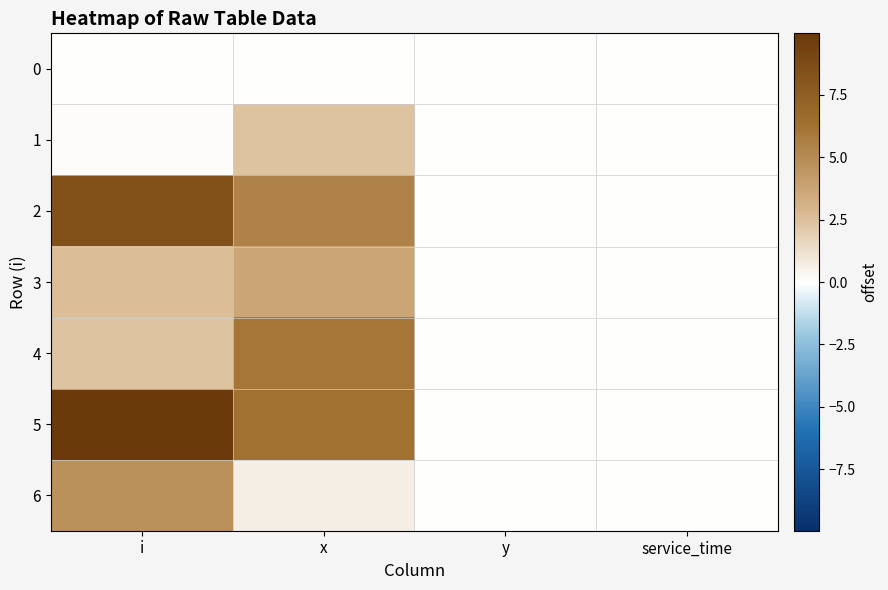

Which has a higher value, i or y?

i